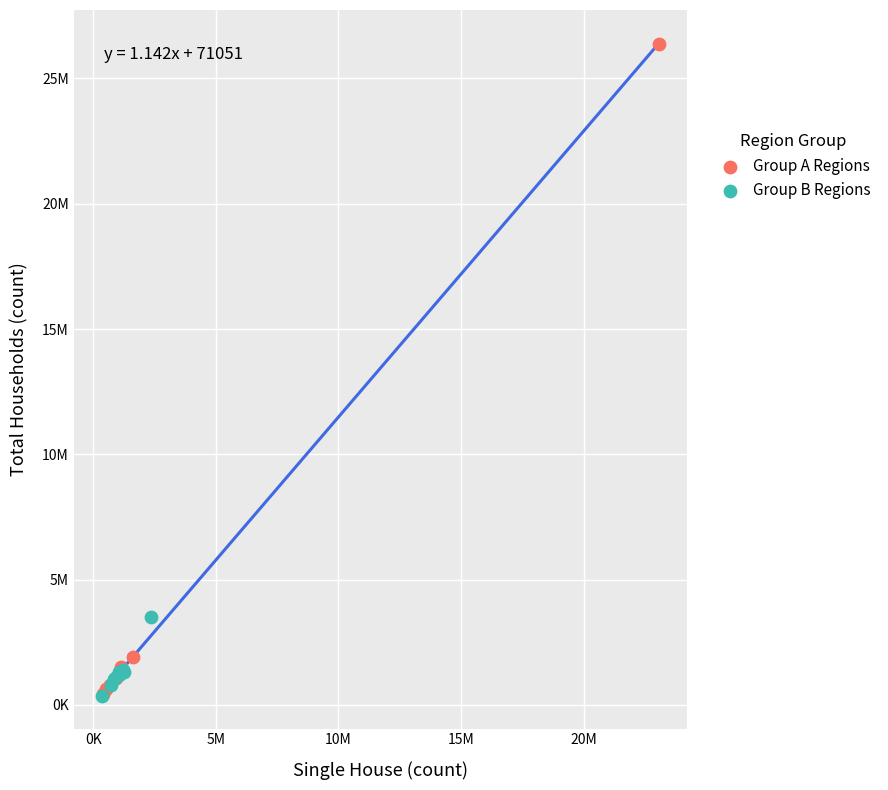

Which series has the widest spread of Y values?

Group A Regions